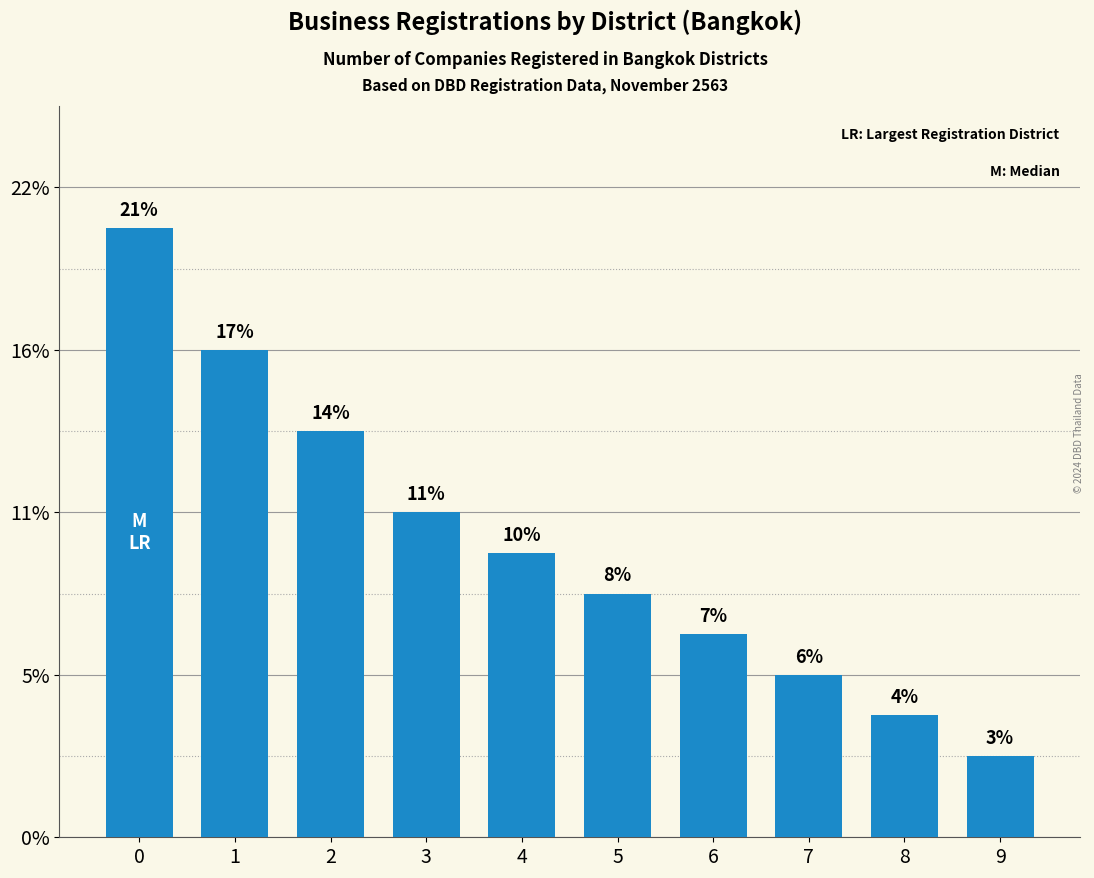

The chart shows a value of 16 at 2. True or false?

False